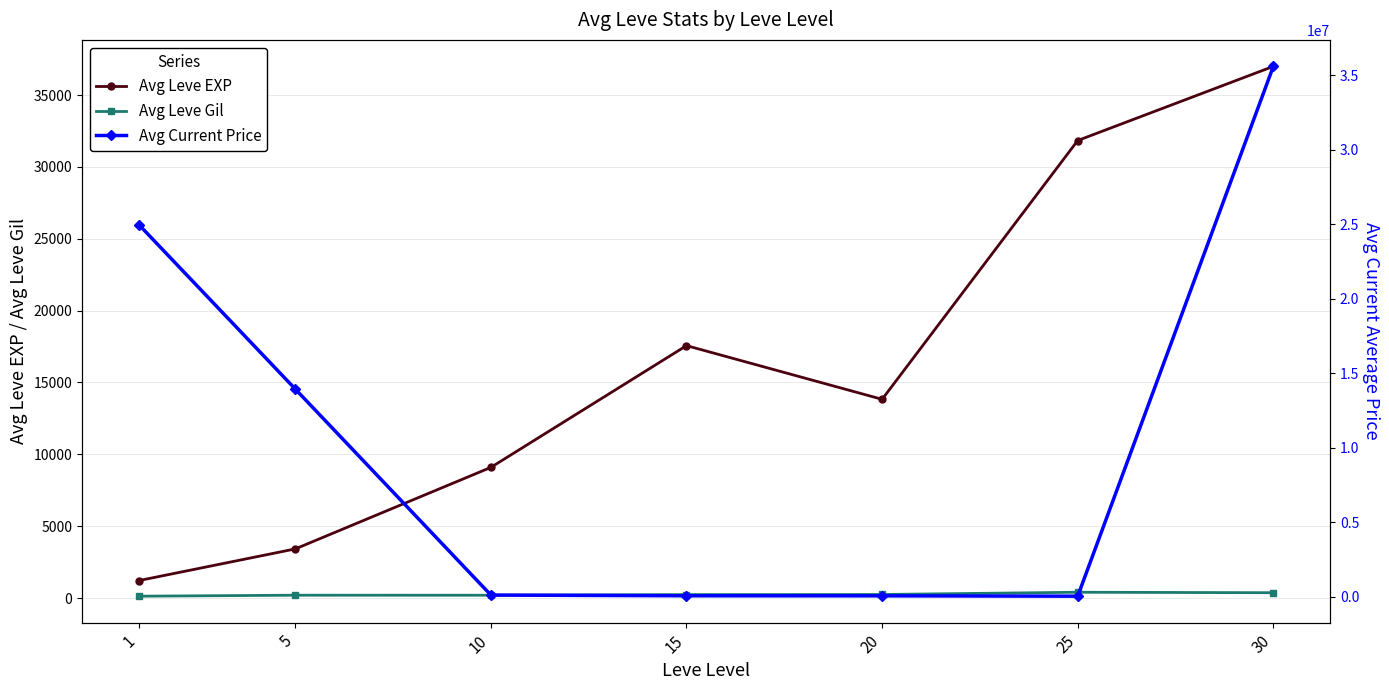

Which label corresponds to the smallest value in the chart?

1